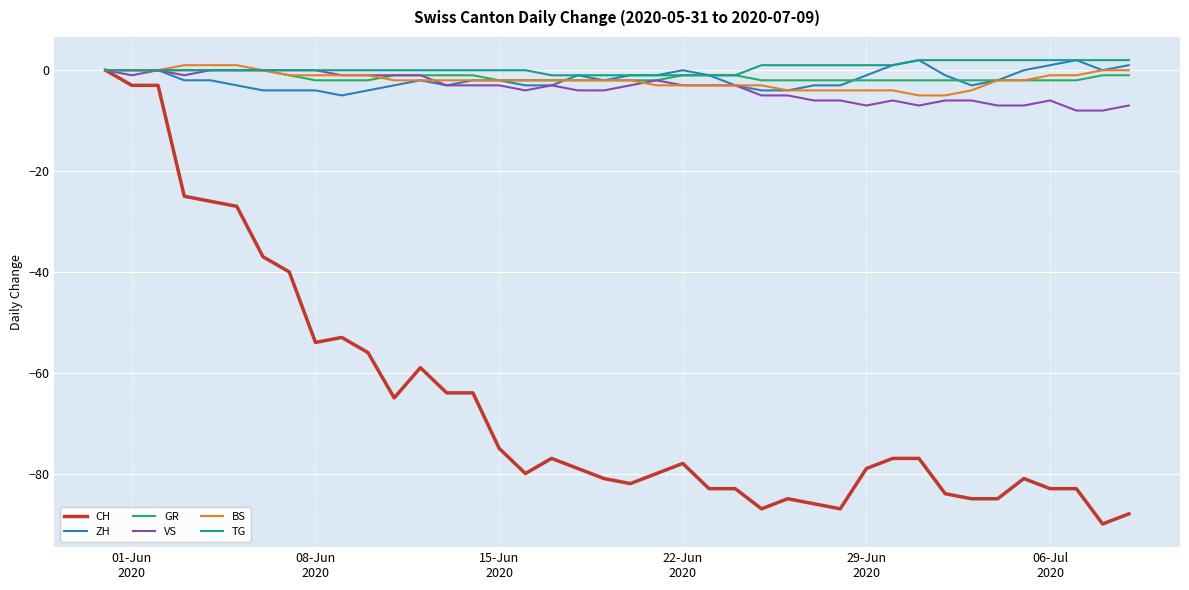

Which series has the largest total across all categories?

TG